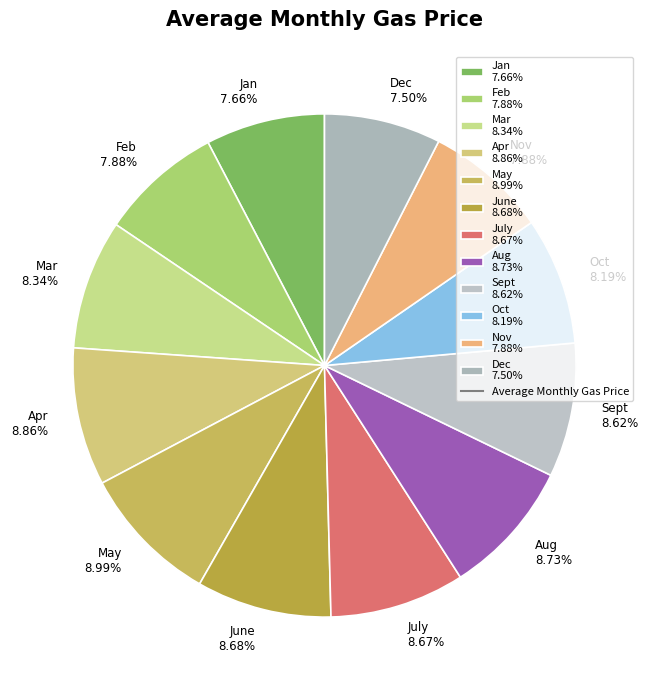

Approximately how many times larger is the value at Aug 8.73% compared to Oct 8.19%?

1.1